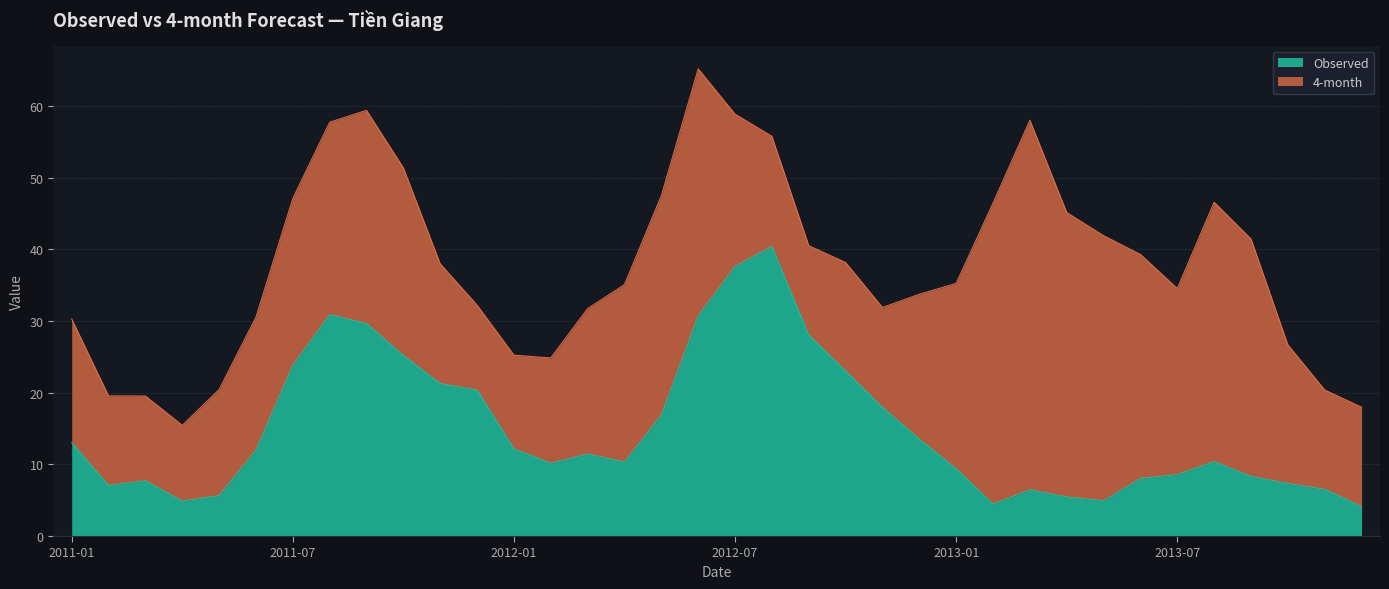

What is the lowest value of the Observed series?

4.1